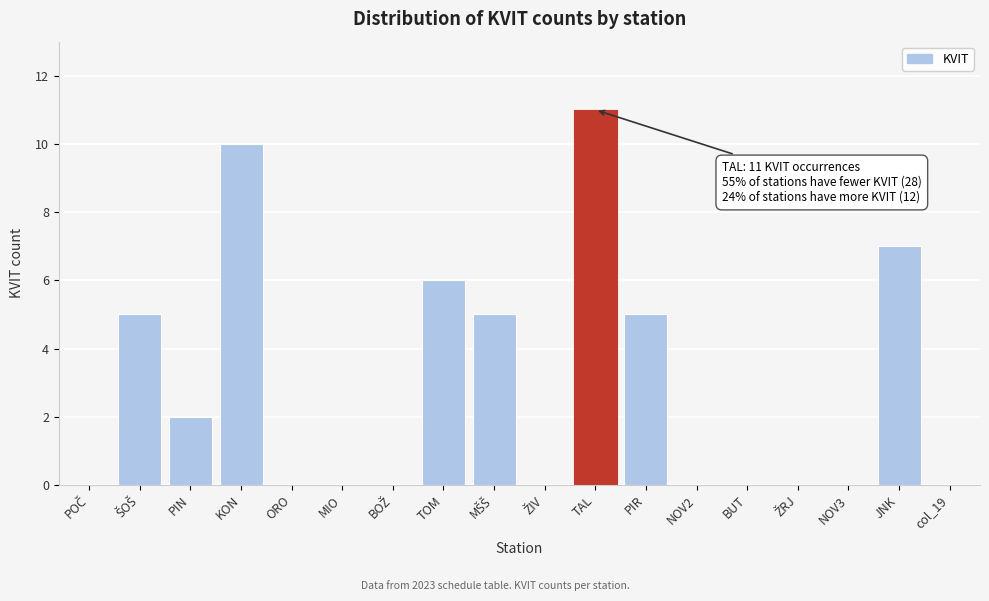

What is the greatest value displayed?

11